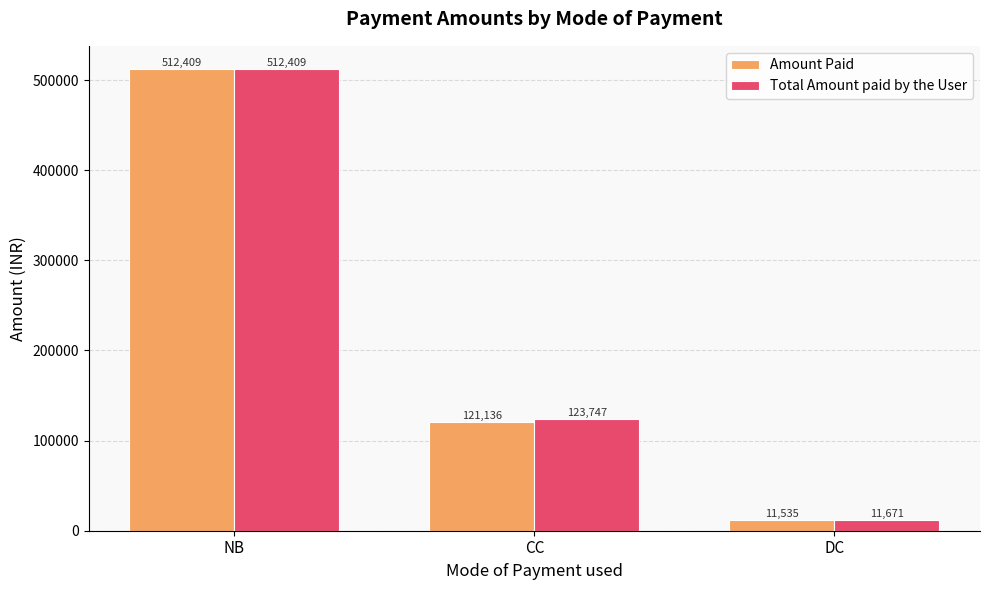

The value of Amount Paid at NB is 907902.6. True or false?

False